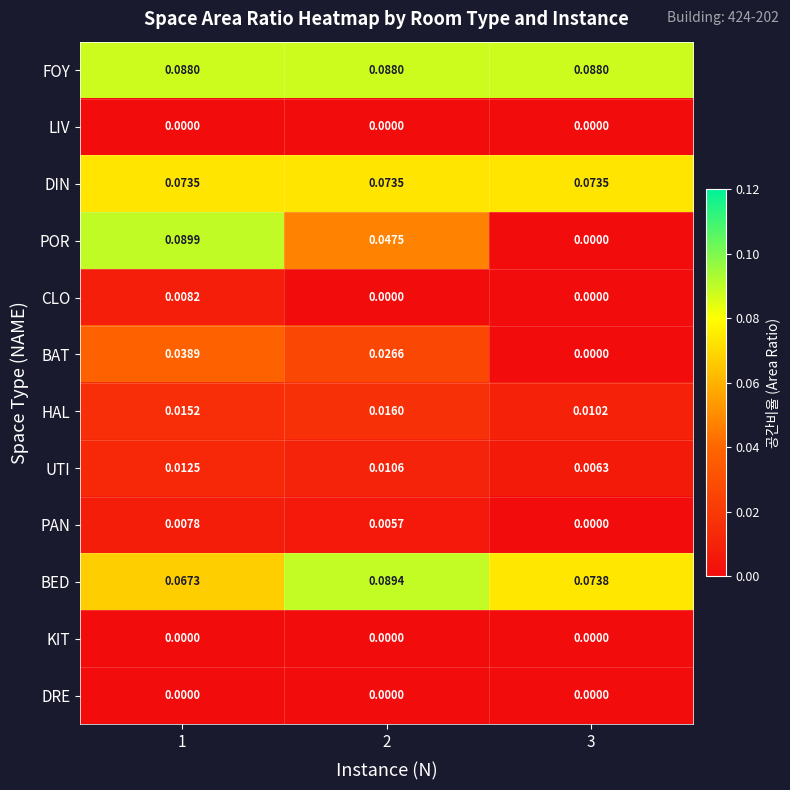

Between 2 and 3, which series saw the biggest shift?

POR